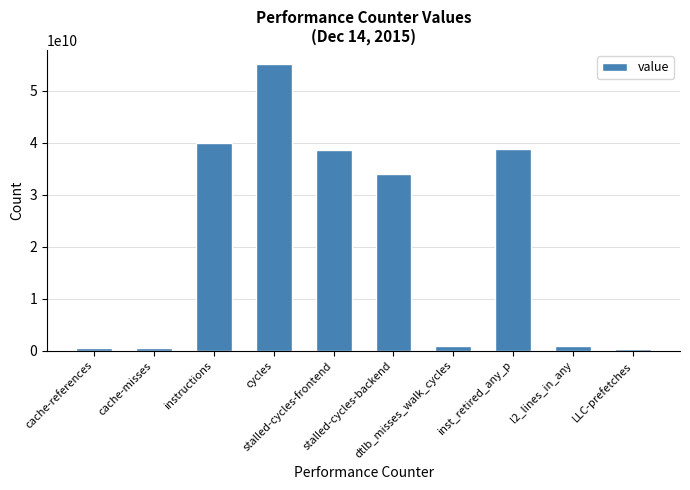

What is the average value?

20932289949